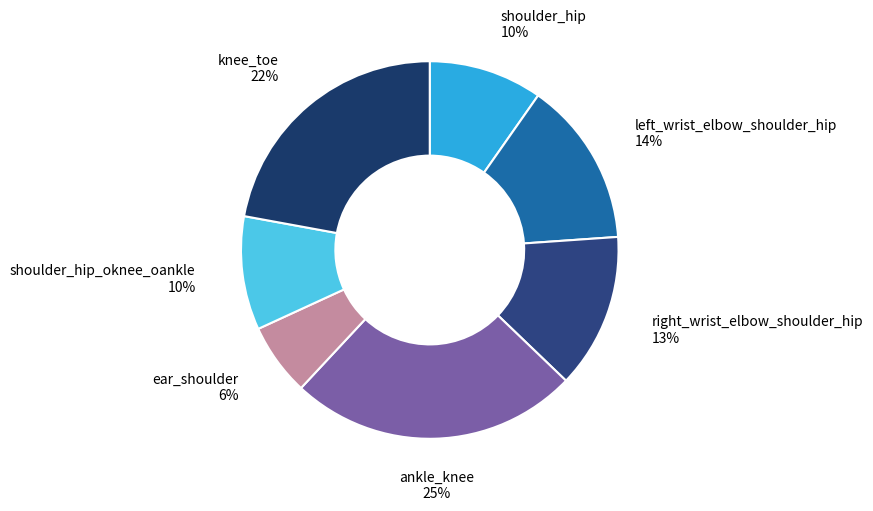

How many segments does this pie chart have?

7